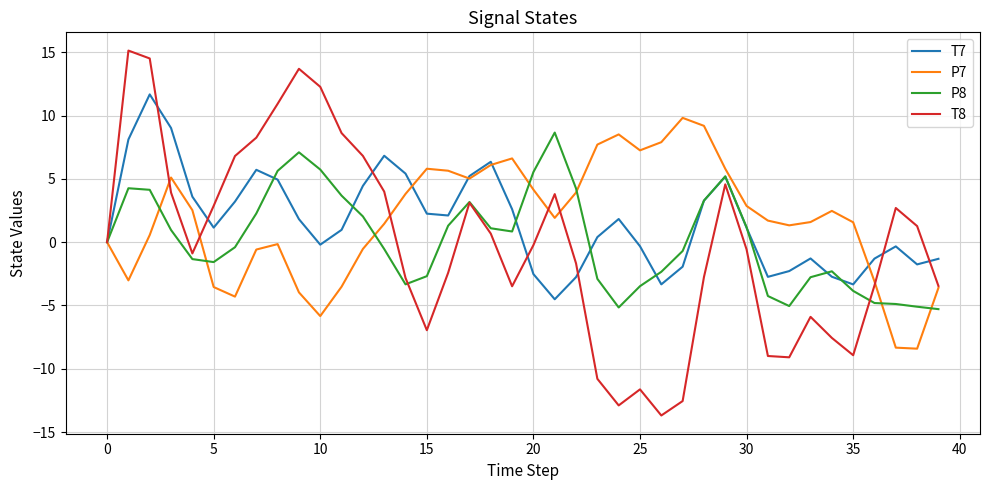

What is the maximum value for T8?

15.1